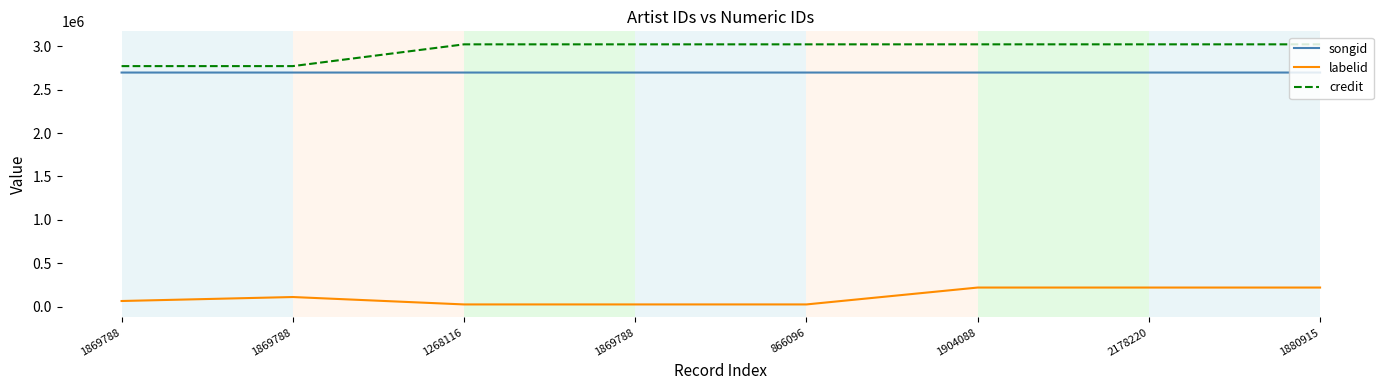

What is the maximum value for credit?

3023009